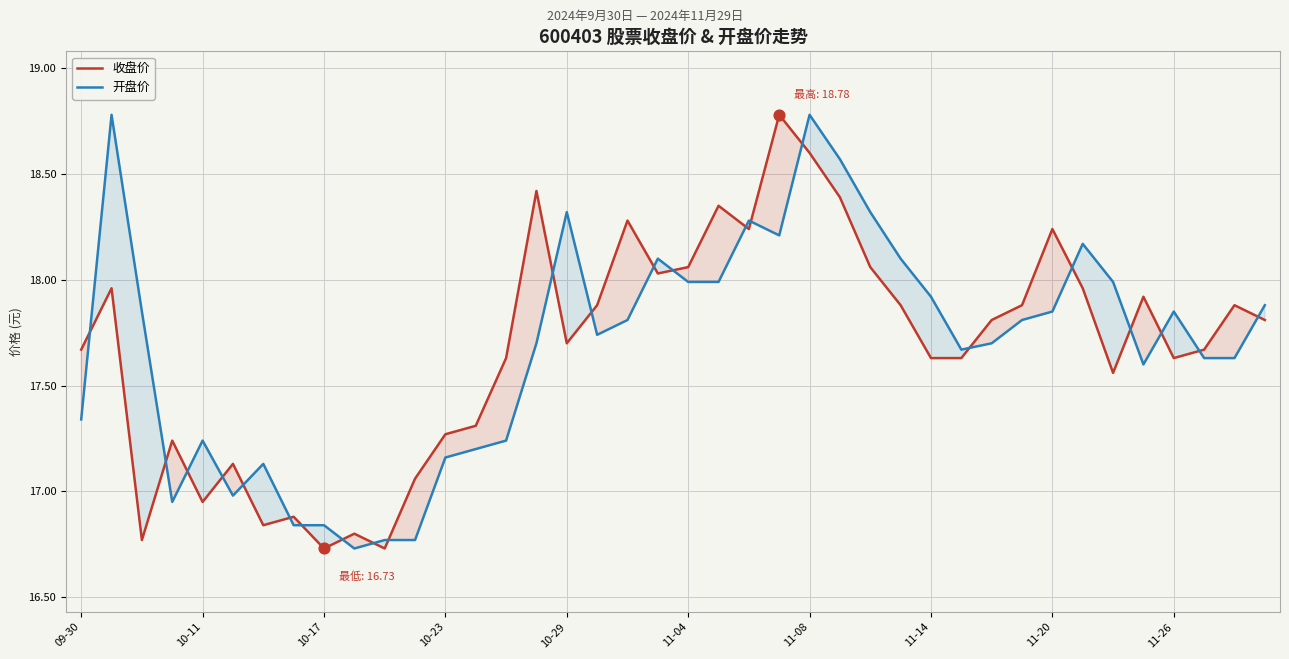

At how many categories does at least one series exceed 18?

15